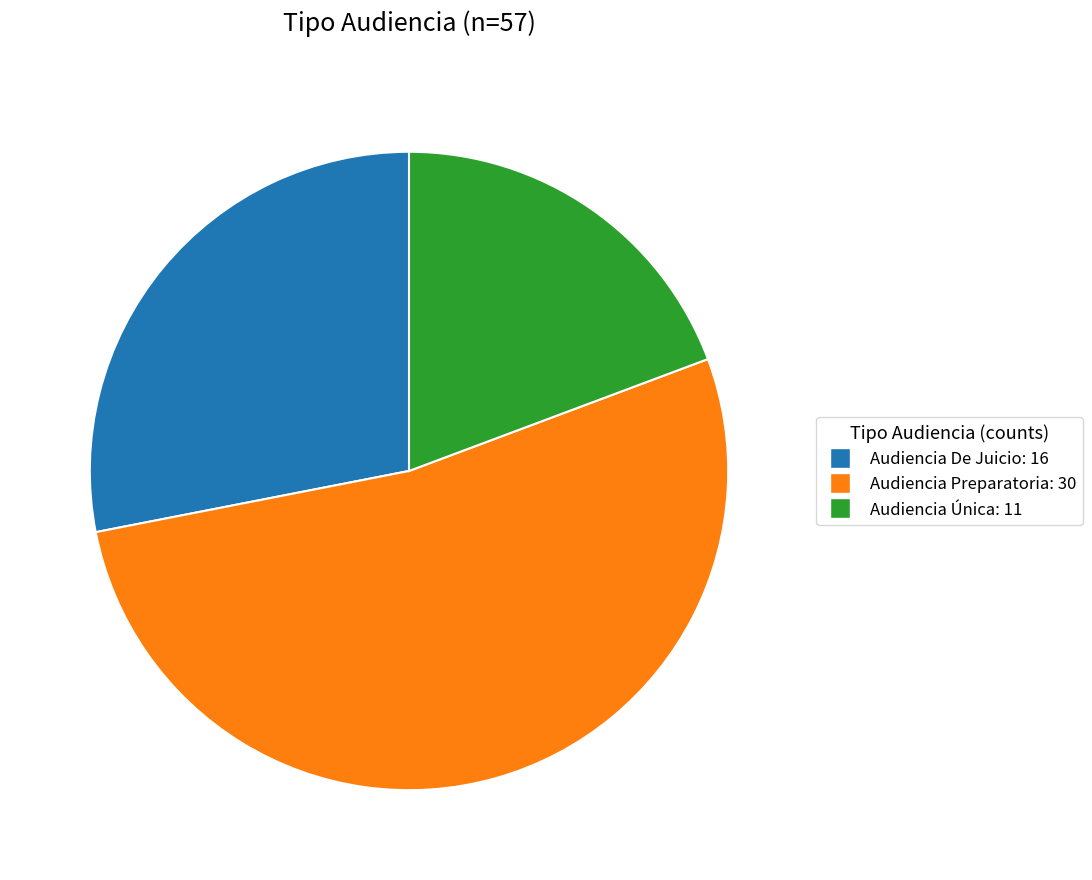

How many segments does this pie chart have?

3